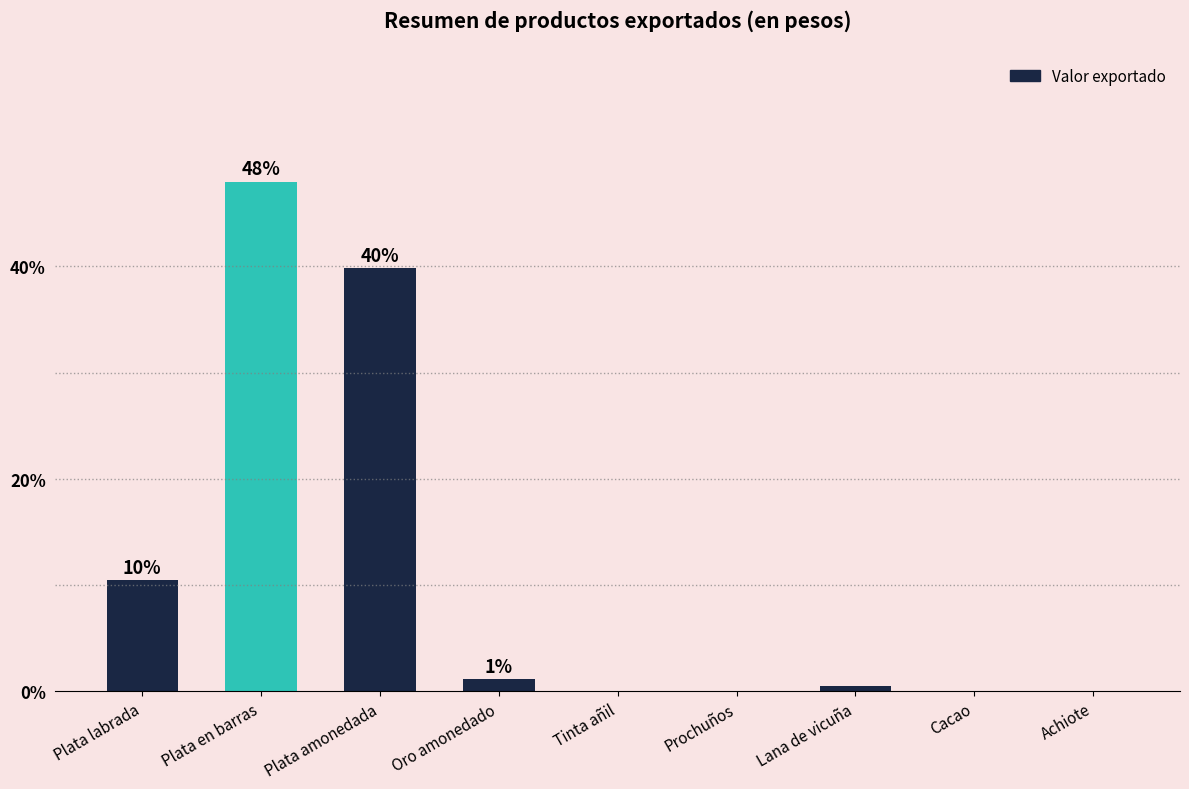

The chart shows a value of 48.0 at Plata en barras. True or false?

True